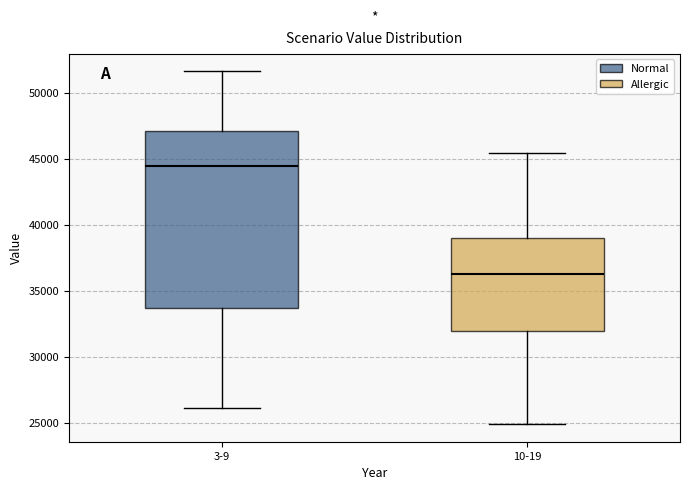

Reading left to right, transcribe this box plot: for each box, give where its median line is, the range the box spans, and where its two whiskers end, as read against the y-axis. The values are not printed on the chart, so give them approximately, as read against the axis.

3-9: median 44500, box 33500 to 47000, whiskers 26000 to 51500
10-19: median 36500, box 32000 to 39000, whiskers 25000 to 45500